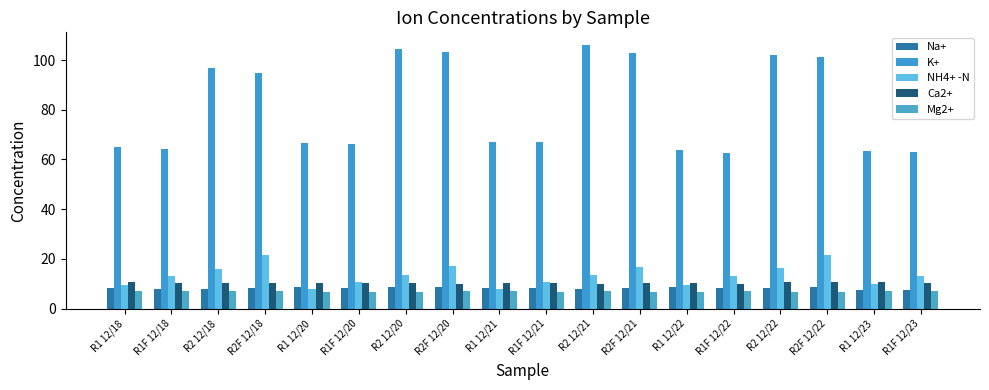

Which category has the lowest value in the NH4+ -N series?

R1 12/21